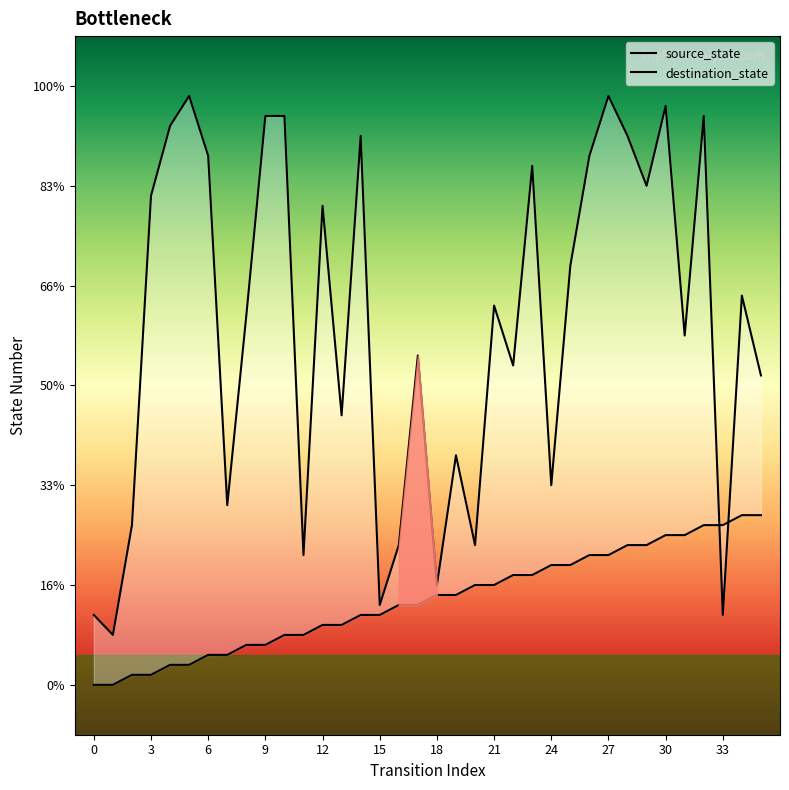

Which series has the widest spread of values?

destination_state